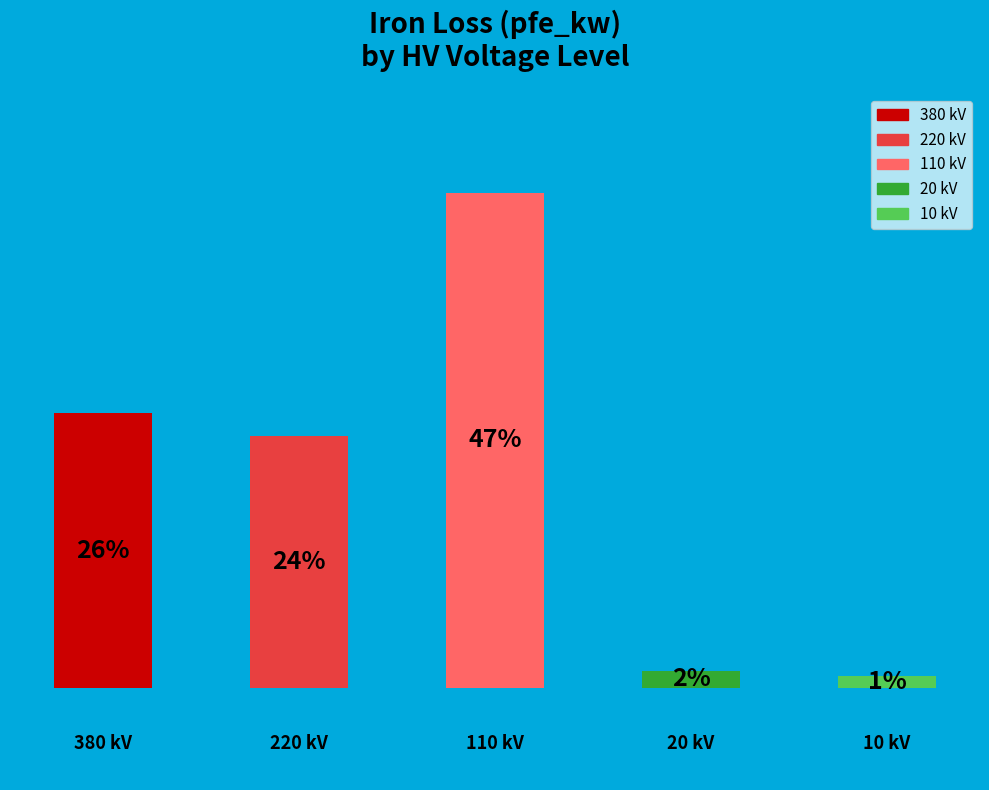

How many bars are there in total?

5